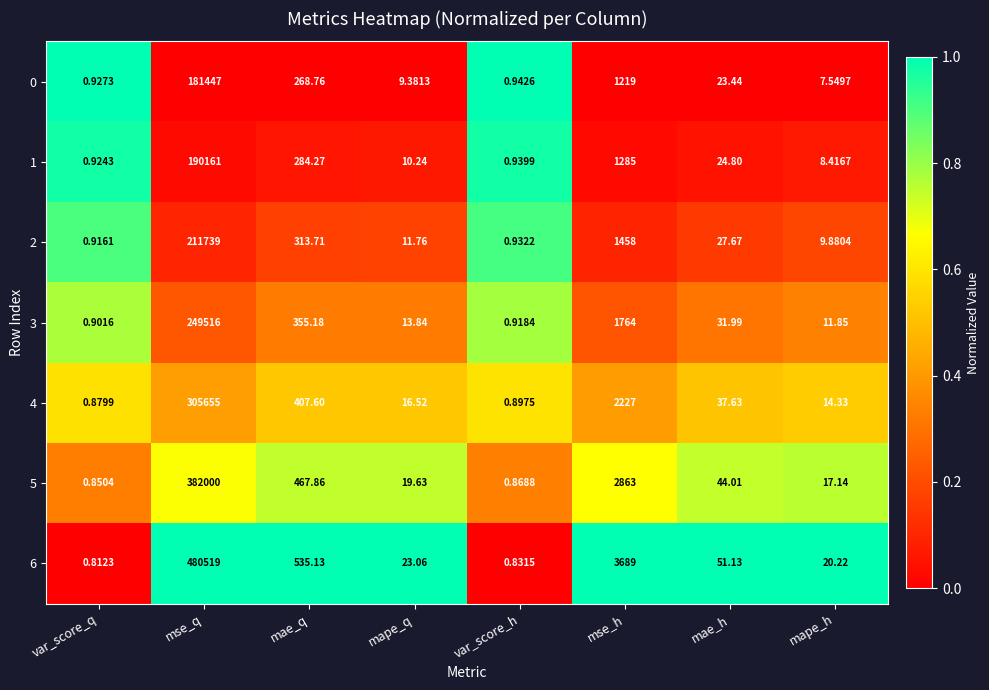

Which series has the widest spread of values?

6